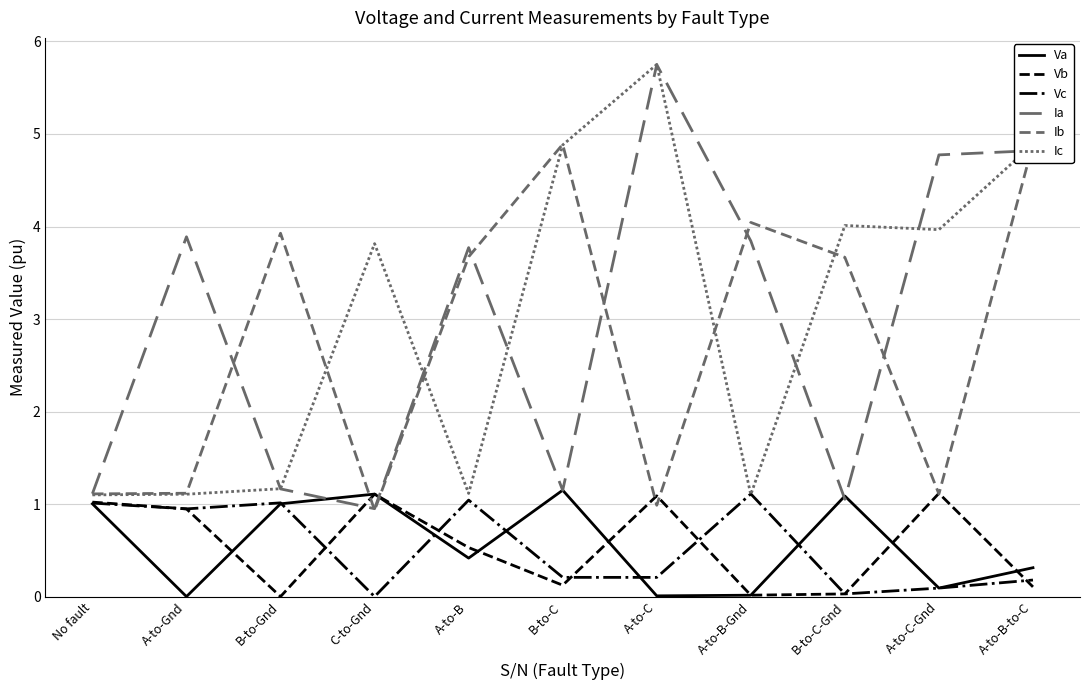

At which category does the chart reach its minimum across all series?

A-to-Gnd